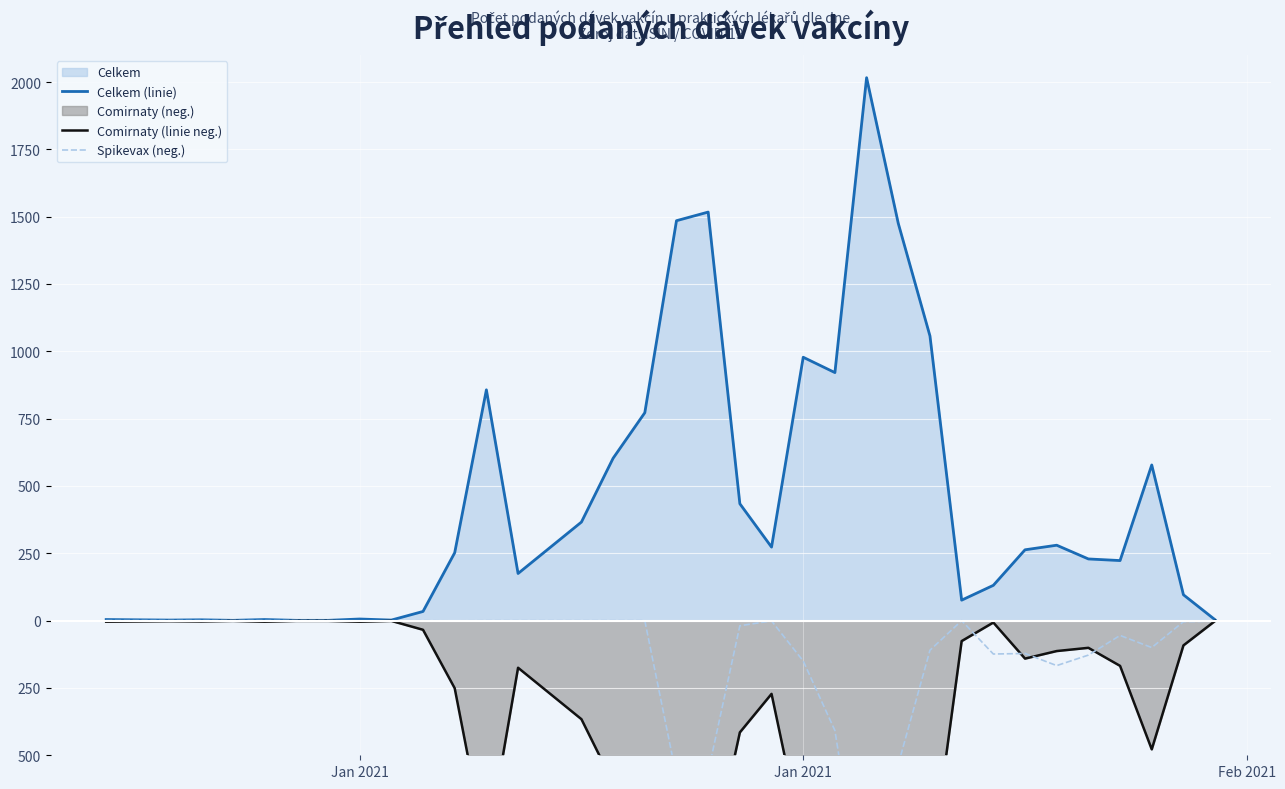

Where does the Spikevax (neg.) series first go above -1?

Jan 2021